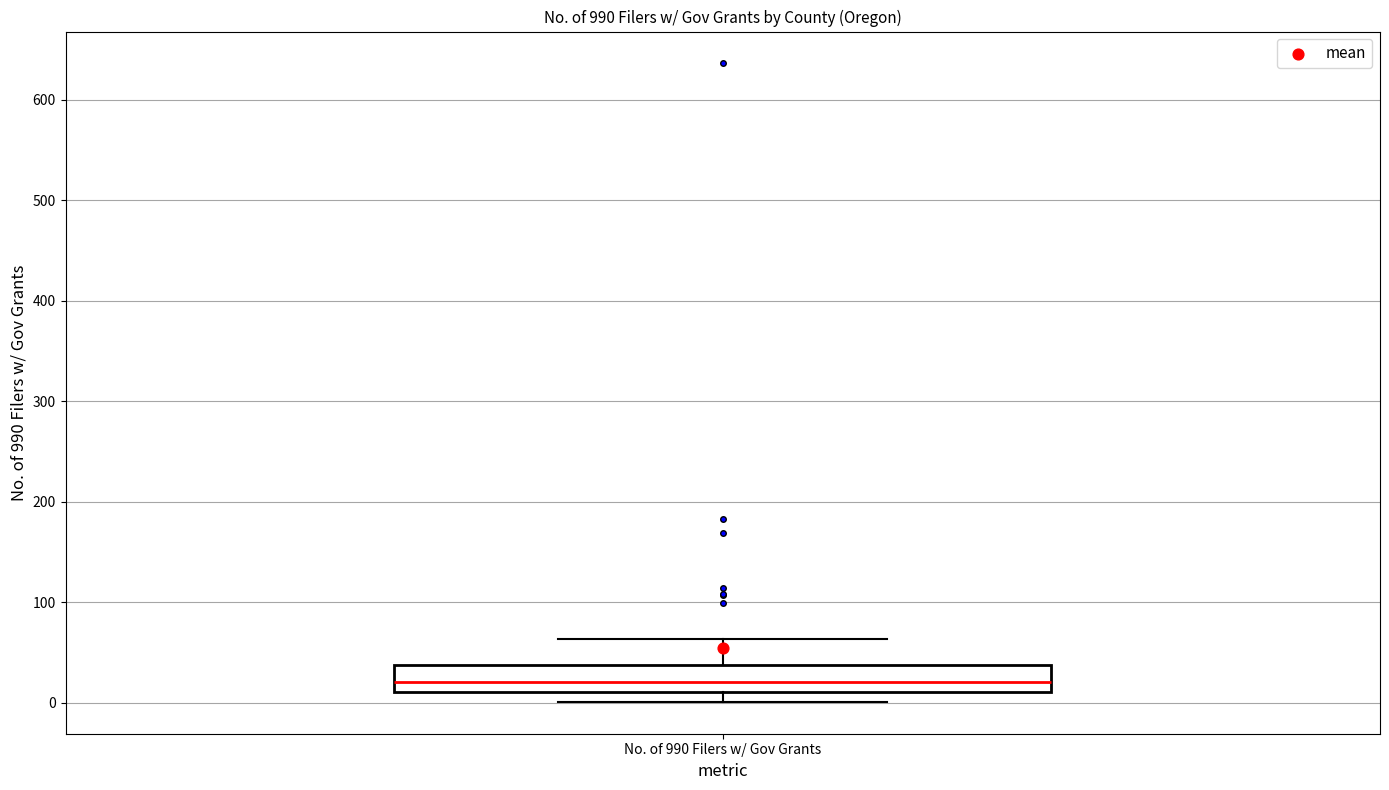

Transcribe this box plot: give where the median line is, the range the box spans, and where the two whiskers end, as read against the y-axis. The values are not printed on the chart, so give them approximately, as read against the axis.

median 20, box 10 to 40, whiskers 0 to 60